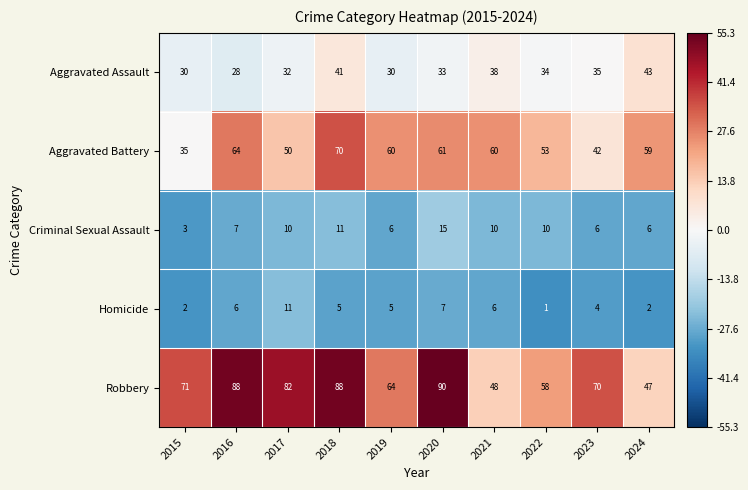

Which label corresponds to the largest value in the chart?

2020